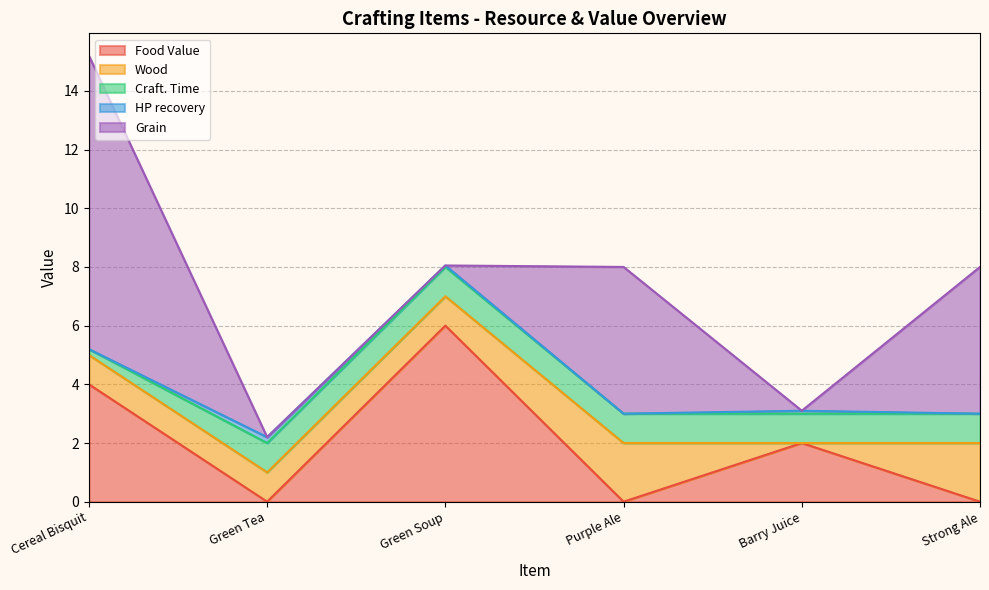

How many values in the Food Value series exceed 2?

2